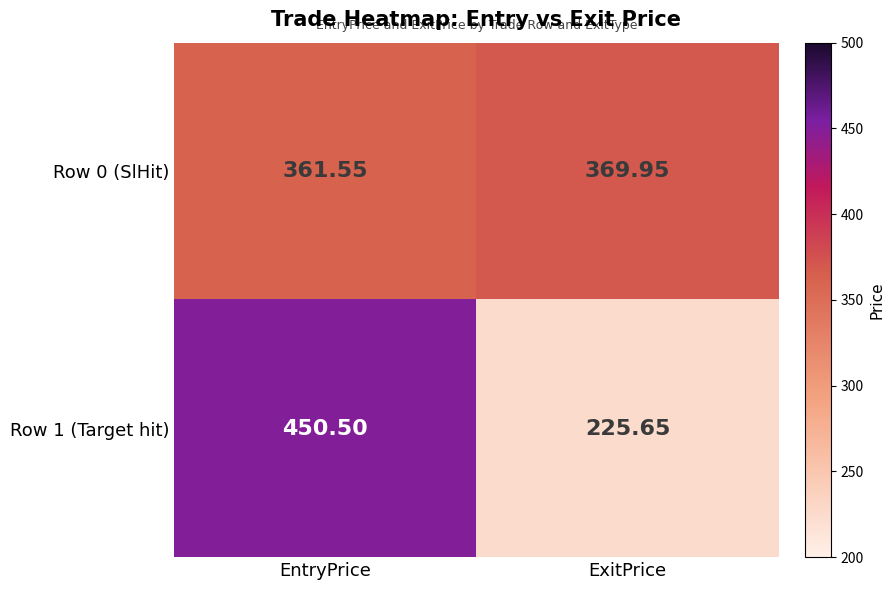

Rank the categories by Row 1 (Target hit) value from highest to lowest.

EntryPrice, ExitPrice